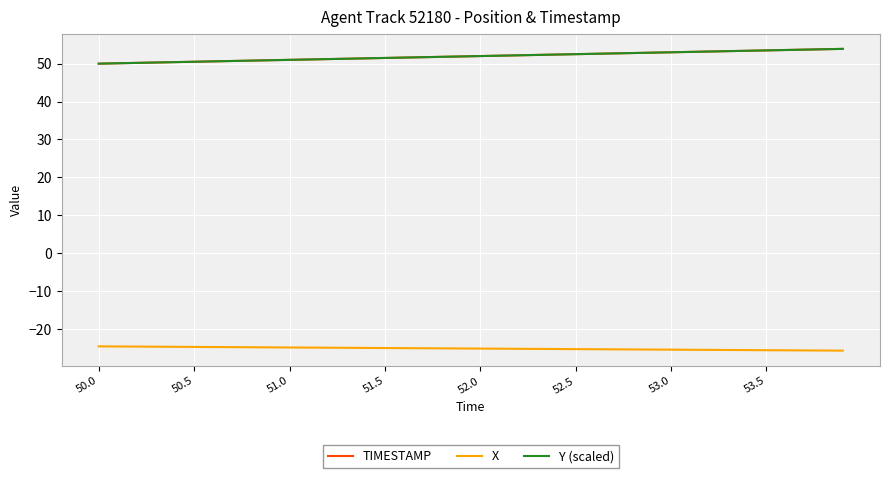

What is the greatest value displayed?

53.9